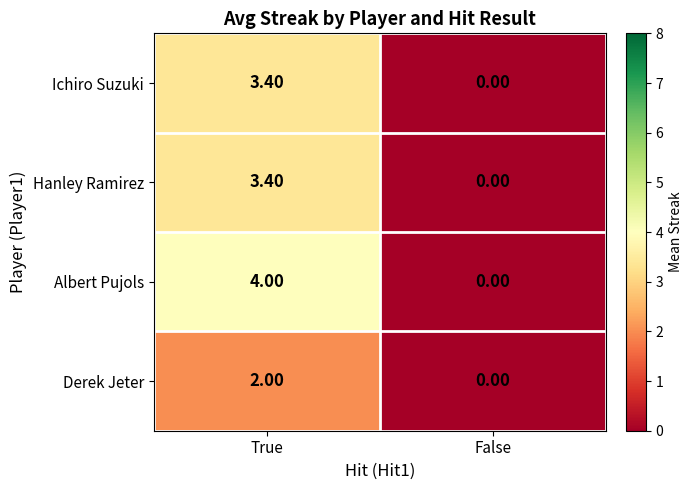

Is the value of Ichiro Suzuki at False greater than the value of Albert Pujols at True?

No